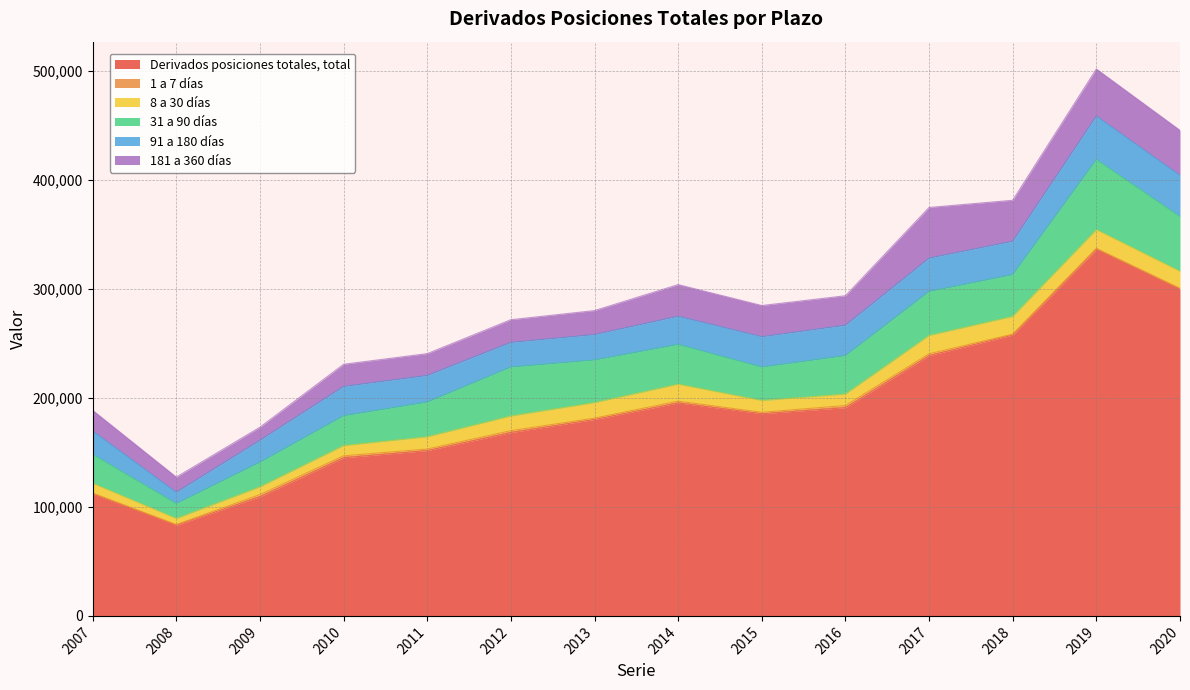

Rank the categories by 91 a 180 días value from lowest to highest.

2008, 2009, 2007, 2012, 2013, 2011, 2014, 2010, 2015, 2016, 2017, 2018, 2020, 2019